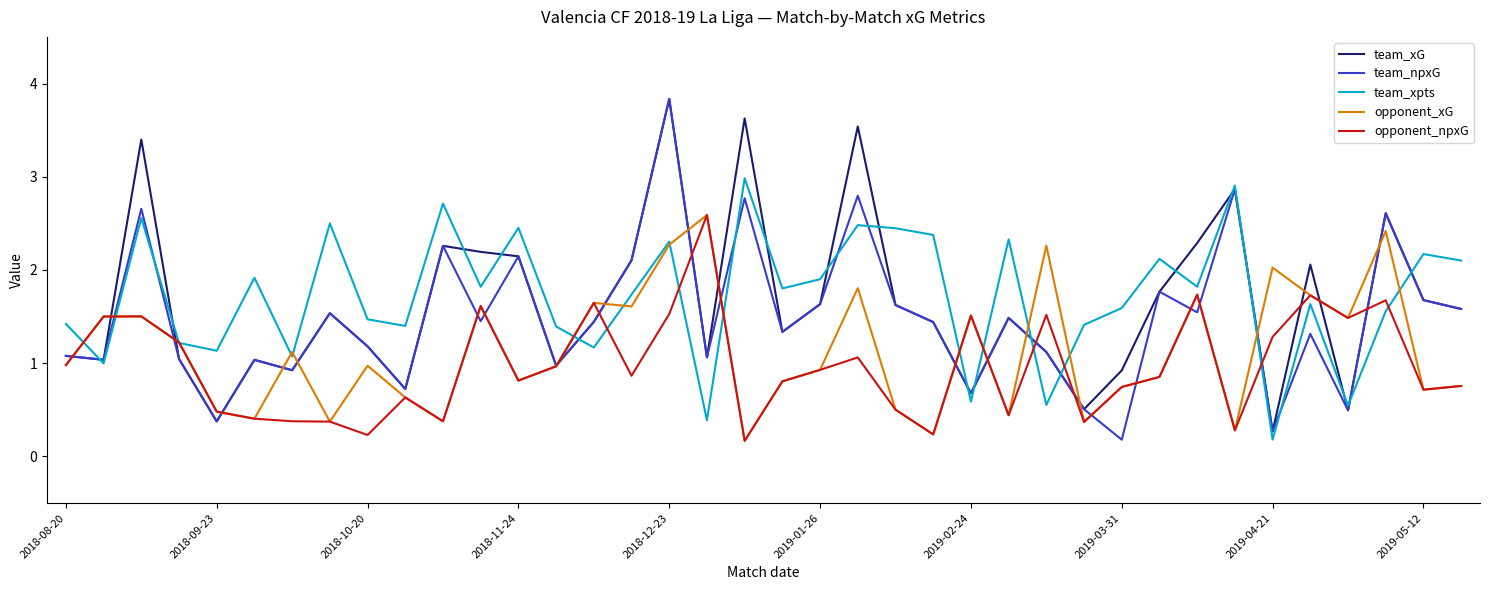

How many values in the team_xG series exceed 1?

29